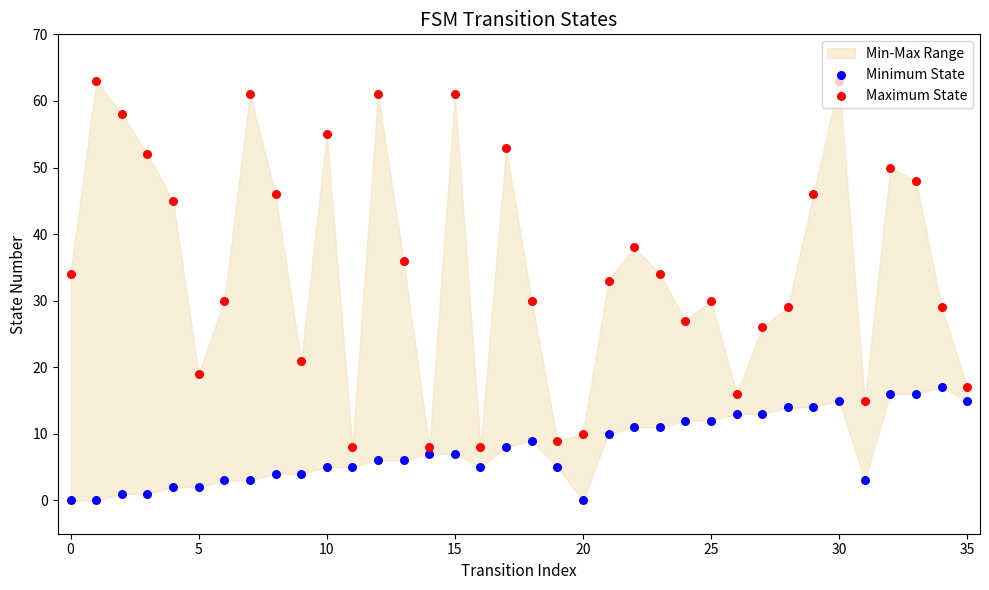

Which series contains the highest Y value?

Maximum State